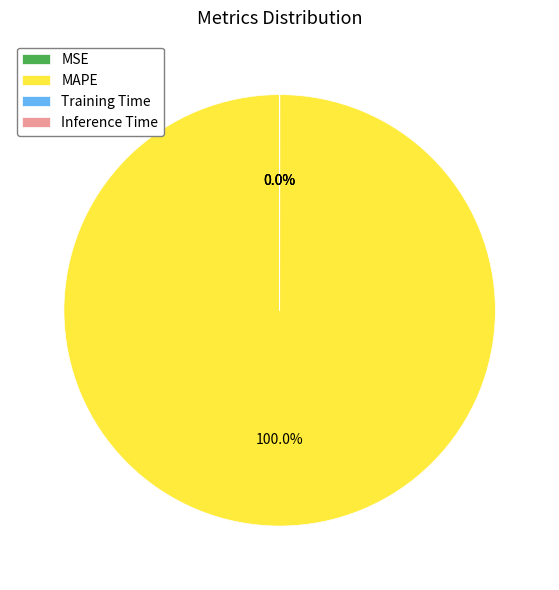

Which has a higher value, MAPE or Training Time?

MAPE